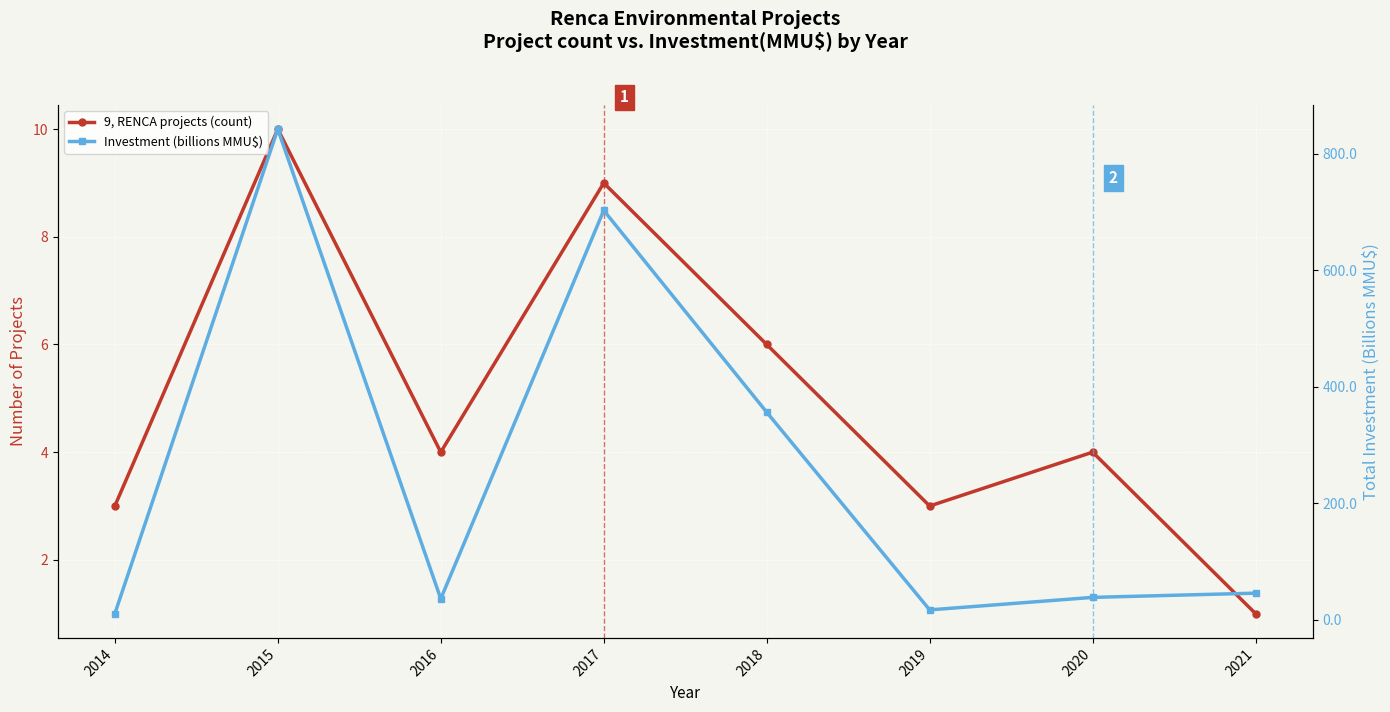

The value of Investment (billions MMU$) at 2021 is 45.2. True or false?

True